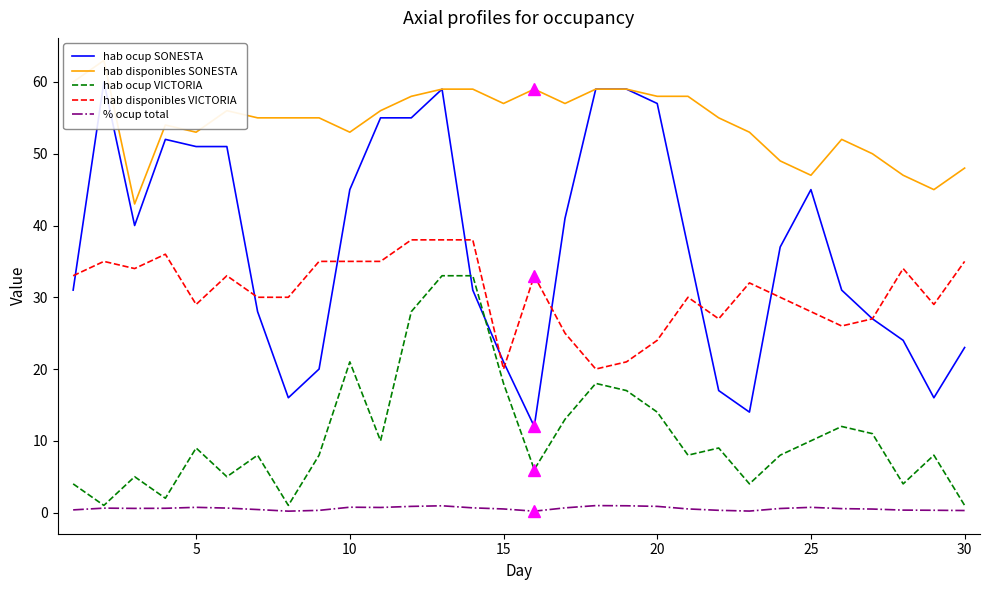

Which series has the largest total across all categories?

hab disponibles SONESTA